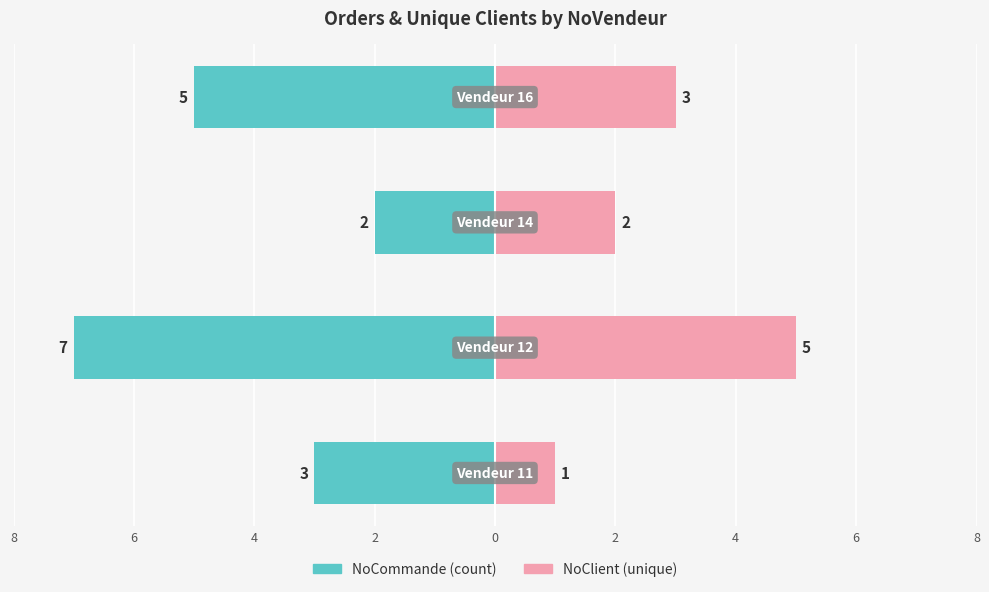

How many values in the NoClient (unique) series exceed 3?

1